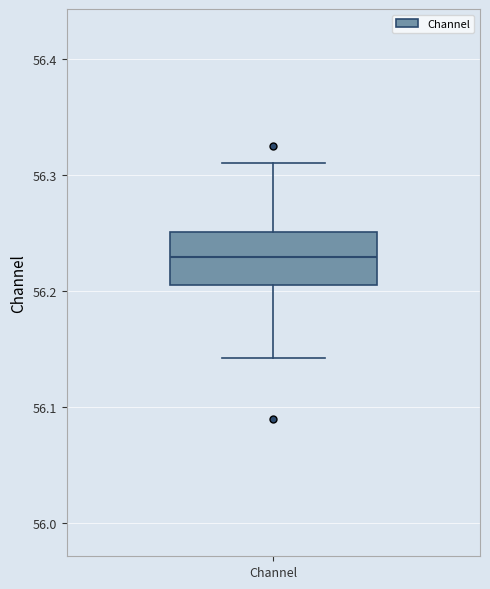

Transcribe this box plot: give where the median line is, the range the box spans, and where the two whiskers end, as read against the y-axis. The values are not printed on the chart, so give them approximately, as read against the axis.

median 56.23, box 56.21 to 56.25, whiskers 56.14 to 56.31